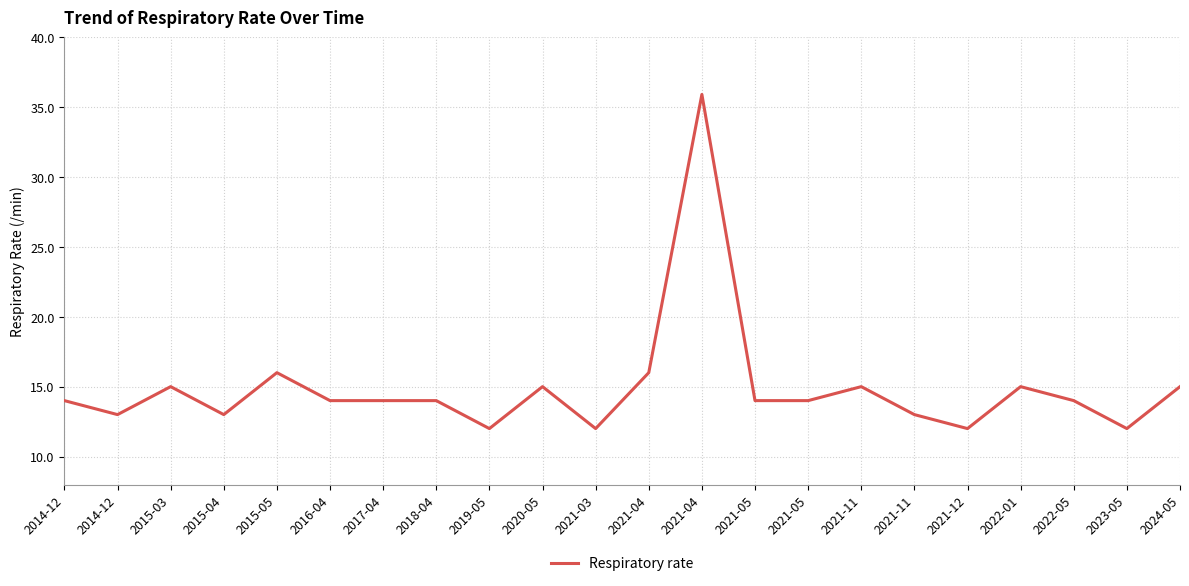

Between 2021-03 and 2015-03, which is larger?

2015-03